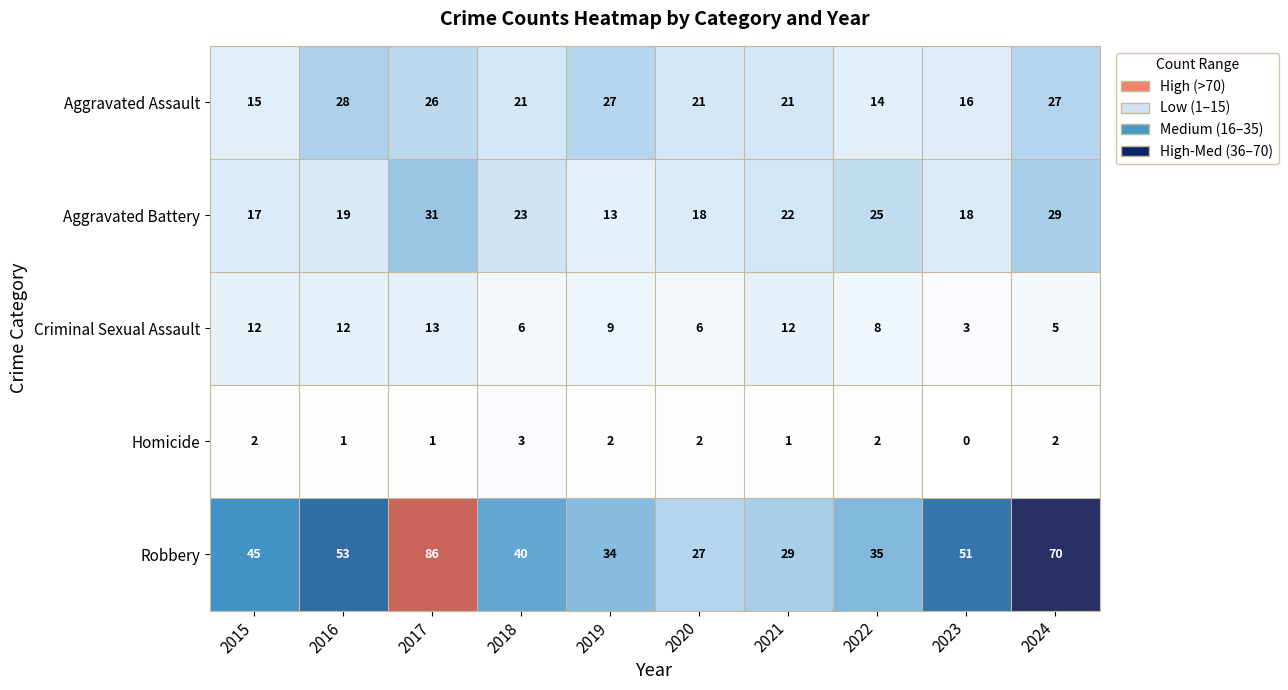

What value does the Robbery series have at 2023, to the nearest 5?

50